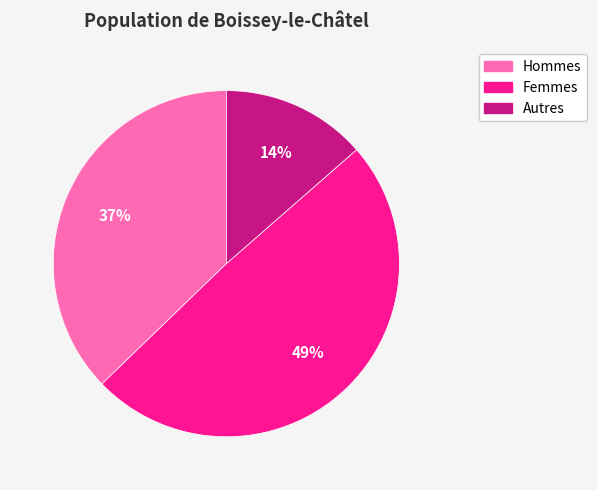

Approximately how many times larger is the value at Hommes compared to Femmes?

0.8